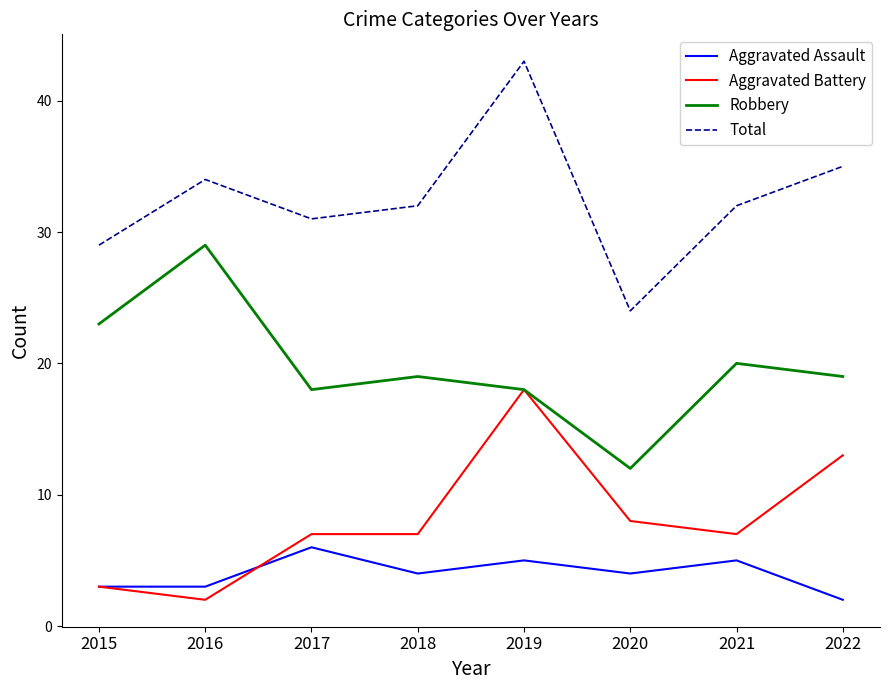

True or false: Total and Aggravated Battery cross at least once.

False